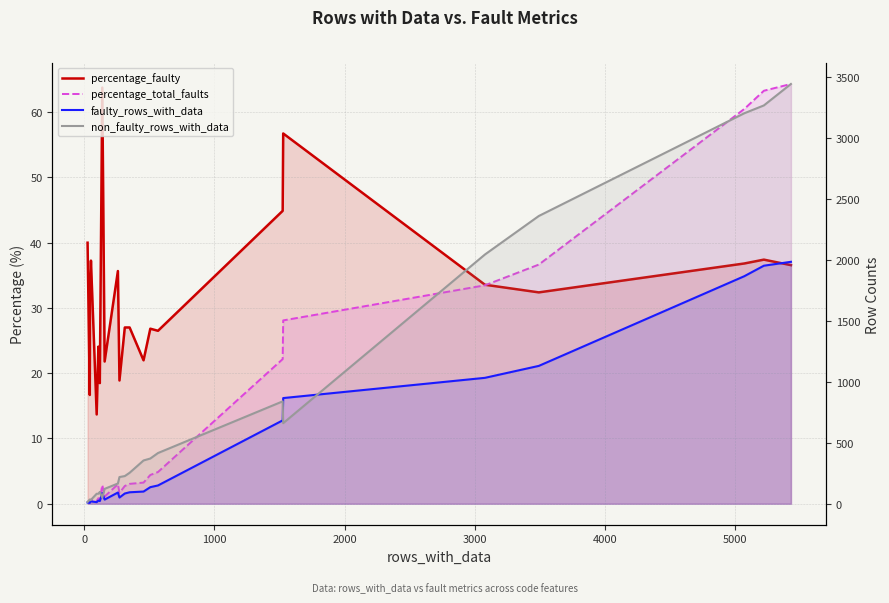

How many lines are shown in the chart?

4